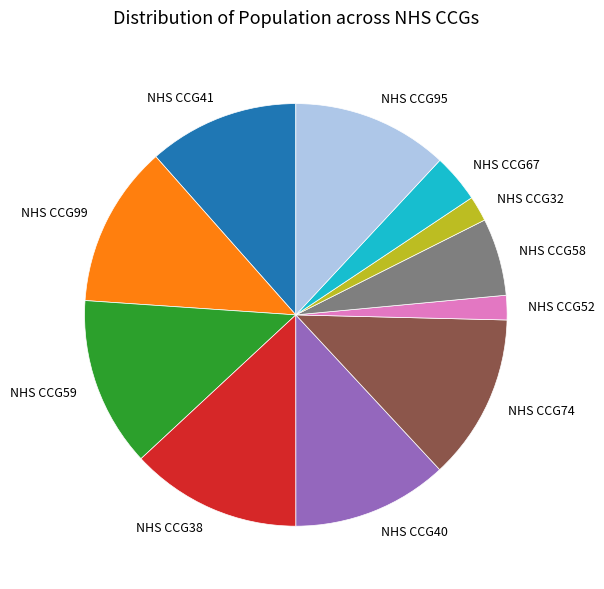

Combined, do NHS CCG59 and NHS CCG40 account for over 50%?

No